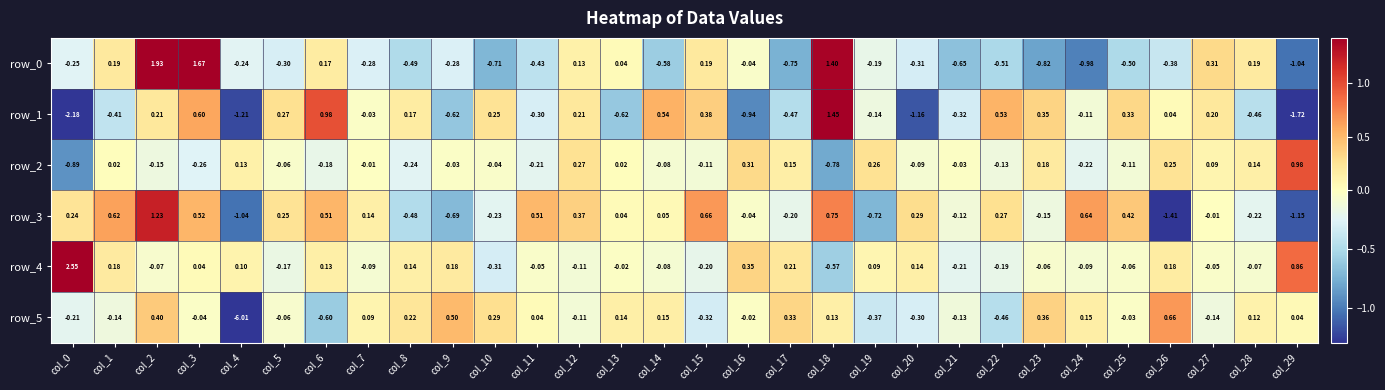

How many positive values does the row_5 series have?

15